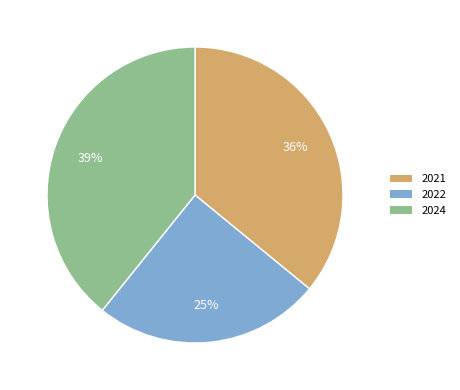

True or false: 2022 accounts for 25% of the total.

True